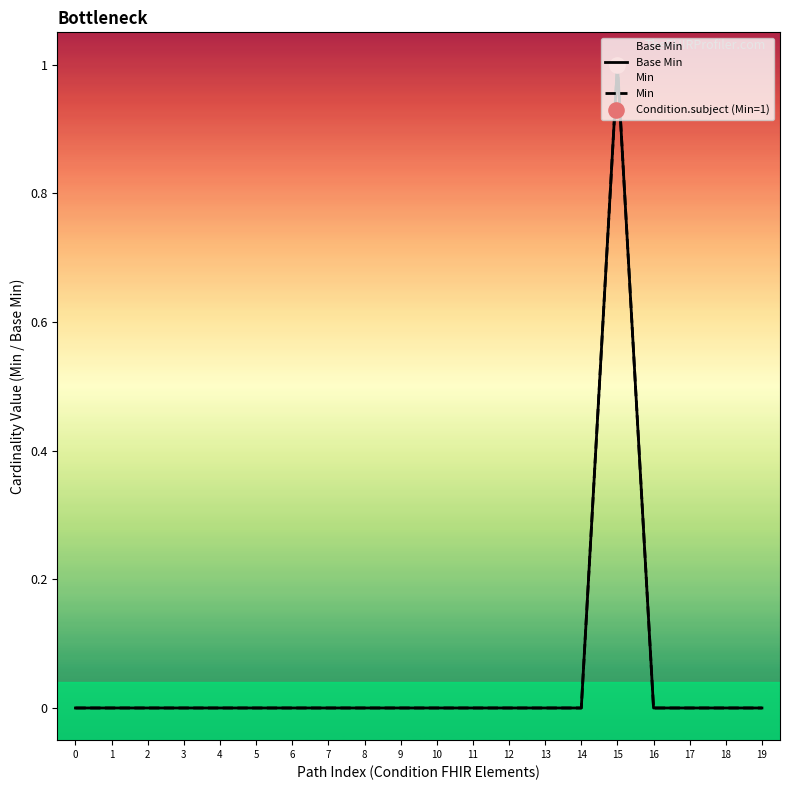

Which series reaches the minimum Y coordinate?

Base Min